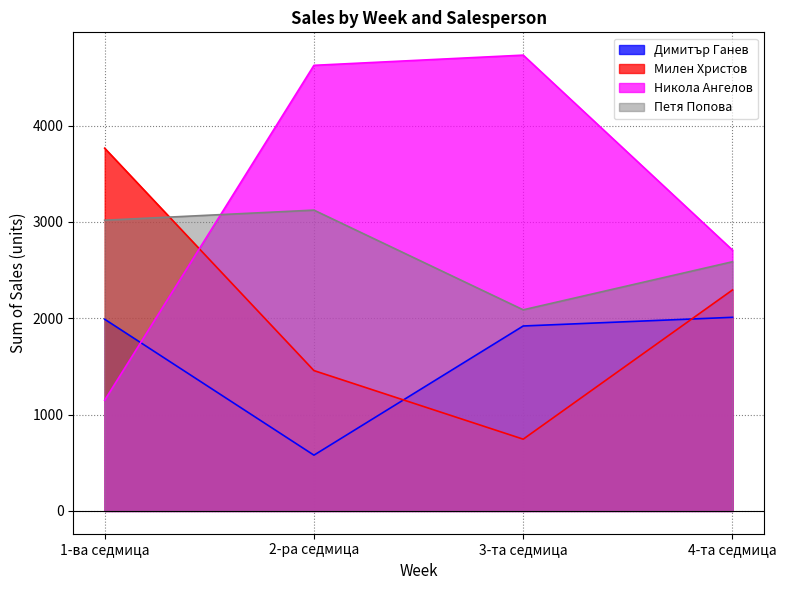

Which series has the widest spread of values?

Никола Ангелов